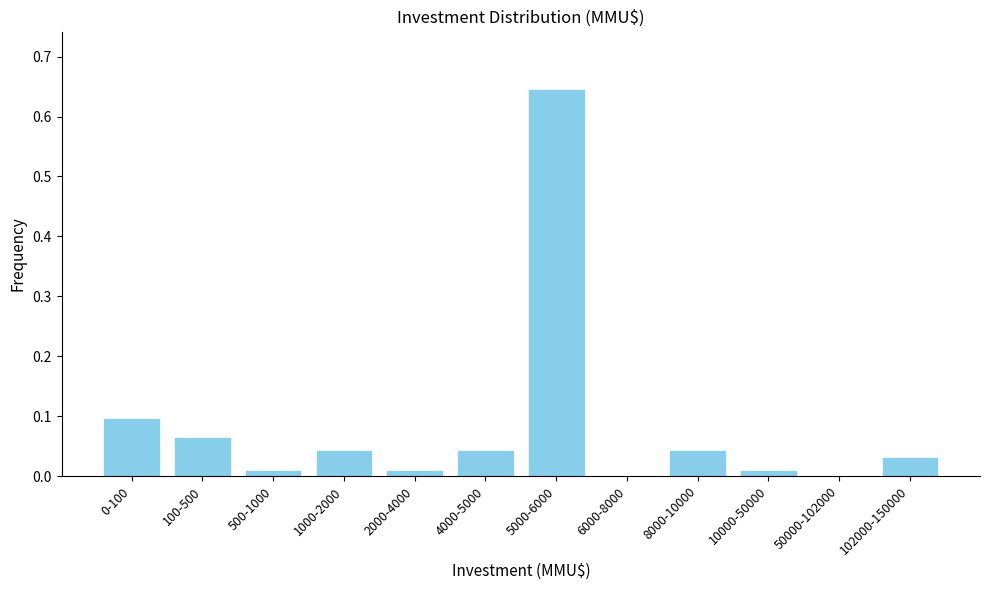

True or false: the data shows 0.0 at 50000-102000.

True